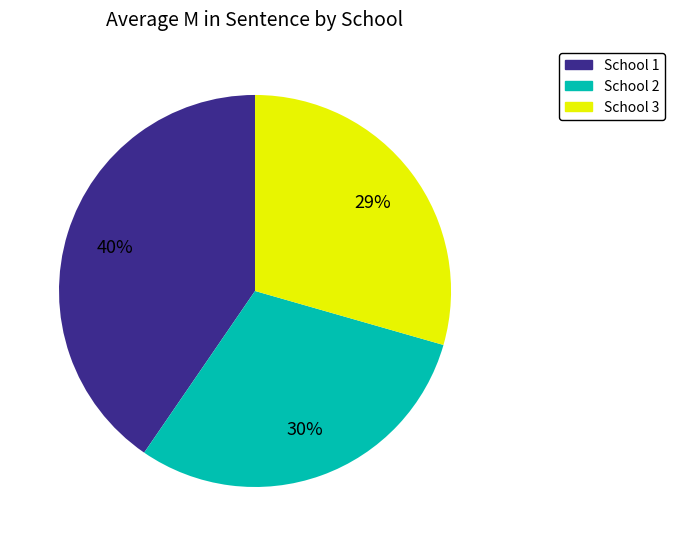

Count the number of slices in the pie.

3